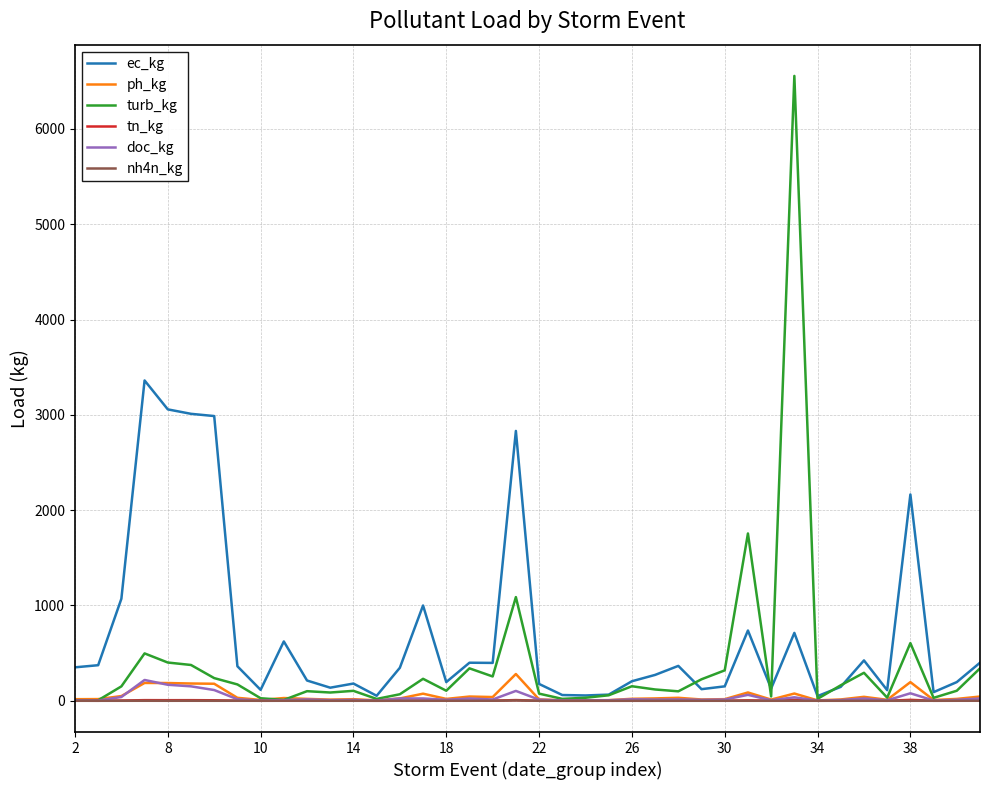

What are all the series names shown in the legend?

ec_kg, ph_kg, turb_kg, tn_kg, doc_kg, nh4n_kg